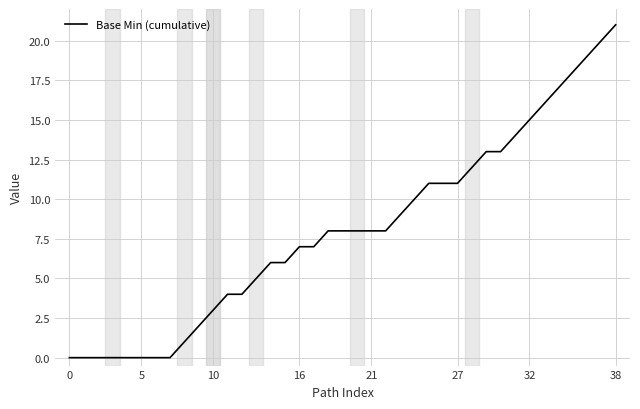

What is the greatest value displayed?

21